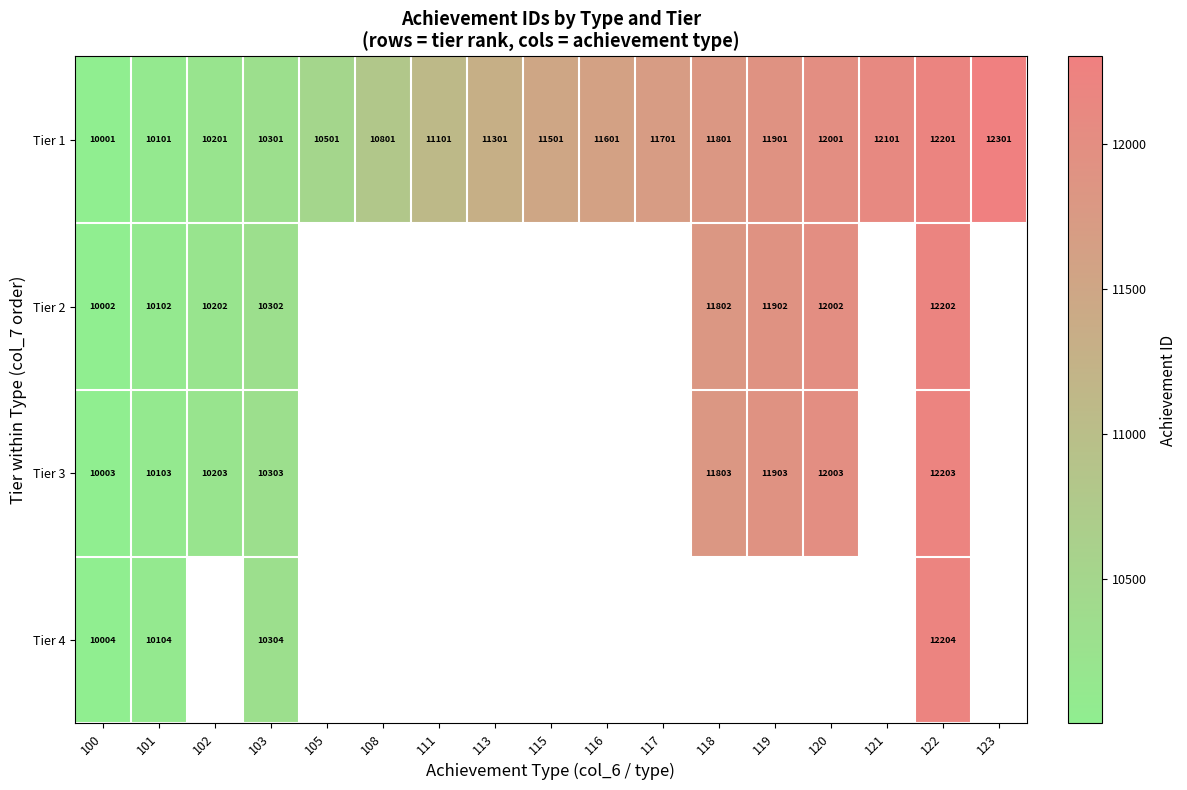

At which label is Tier 1 closest to 11151?

111